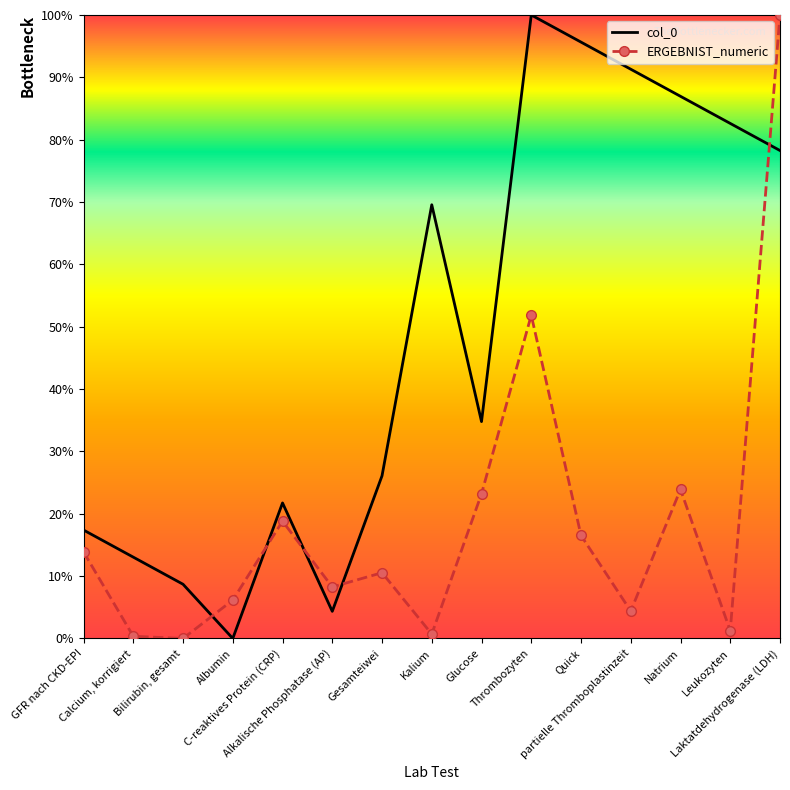

What value does the col_0 series have at partielle Thromboplastinzeit?

91.3